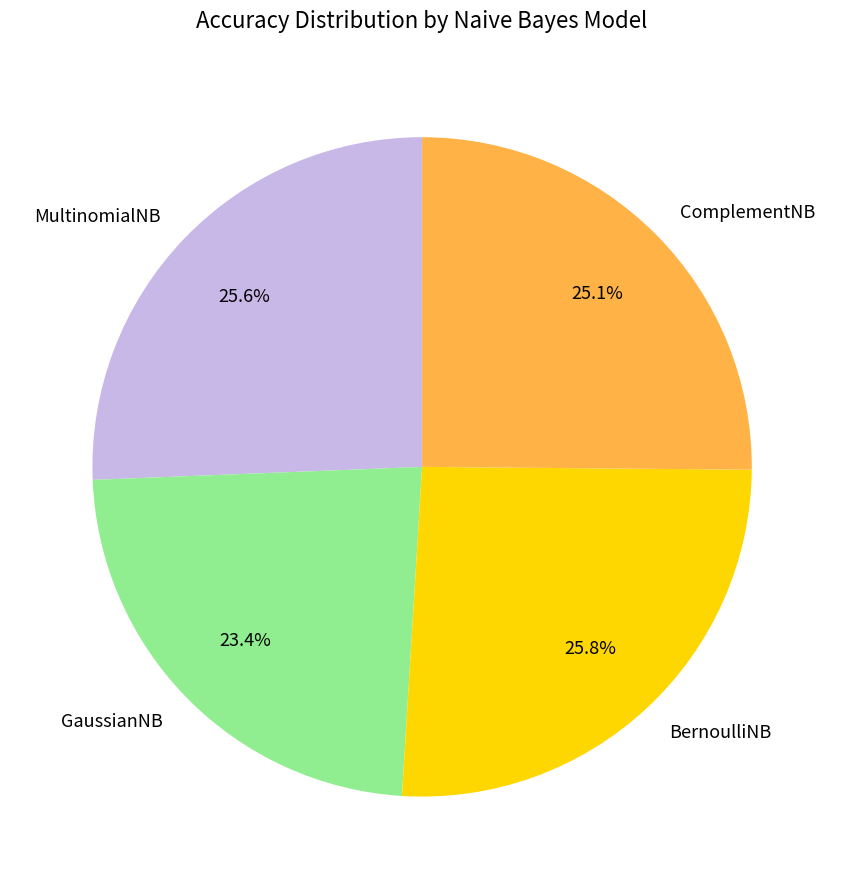

True or false: ComplementNB accounts for 18% of the total.

False